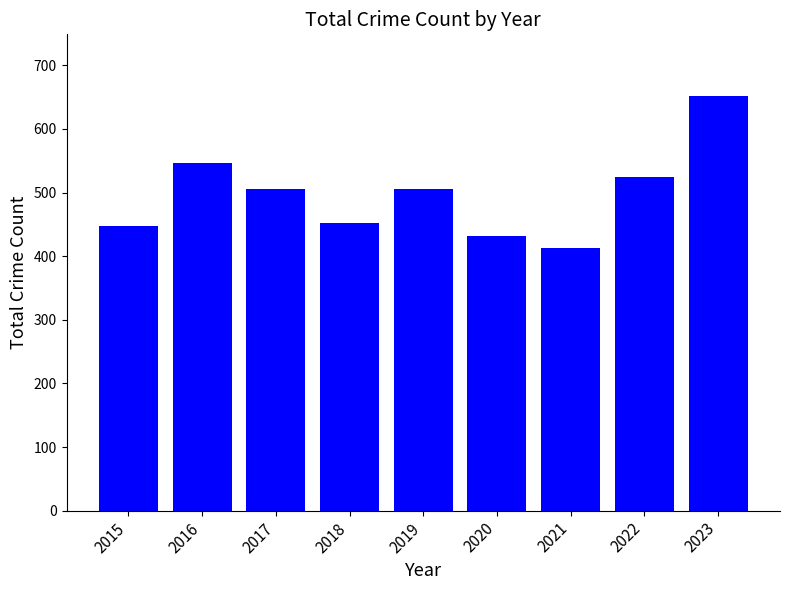

What is the value of the 7th bar from the left?

413